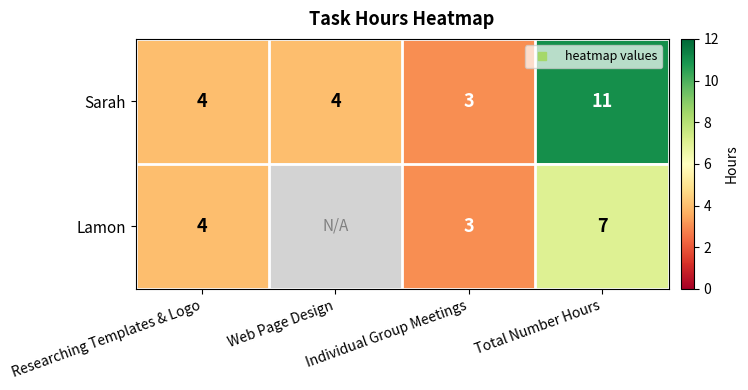

Count the number of categories in the chart.

4